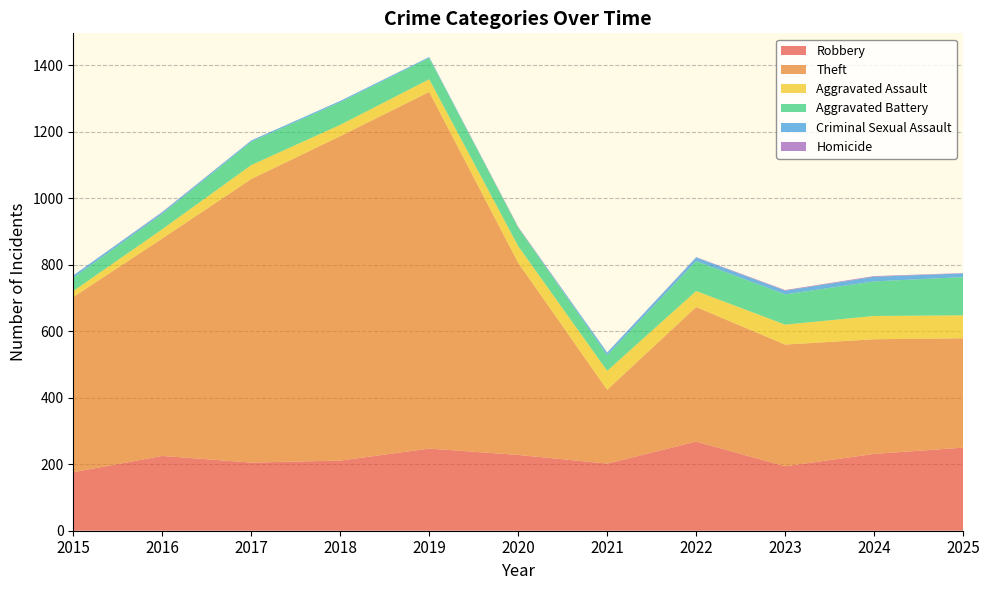

Reading left to right, what are all the values shown in this chart?

Robbery: 176	225	205	211	247	228	202	268	194	231	250
Theft: 527	654	853	976	1073	578	222	405	366	345	329
Aggravated Assault: 18	28	42	34	38	50	57	48	60	70	69
Aggravated Battery: 40	46	70	68	64	56	47	90	91	104	115
Criminal Sexual Assault: 7	5	4	4	3	0	8	11	11	14	11
Homicide: 0	1	0	0	0	2	0	1	2	2	1